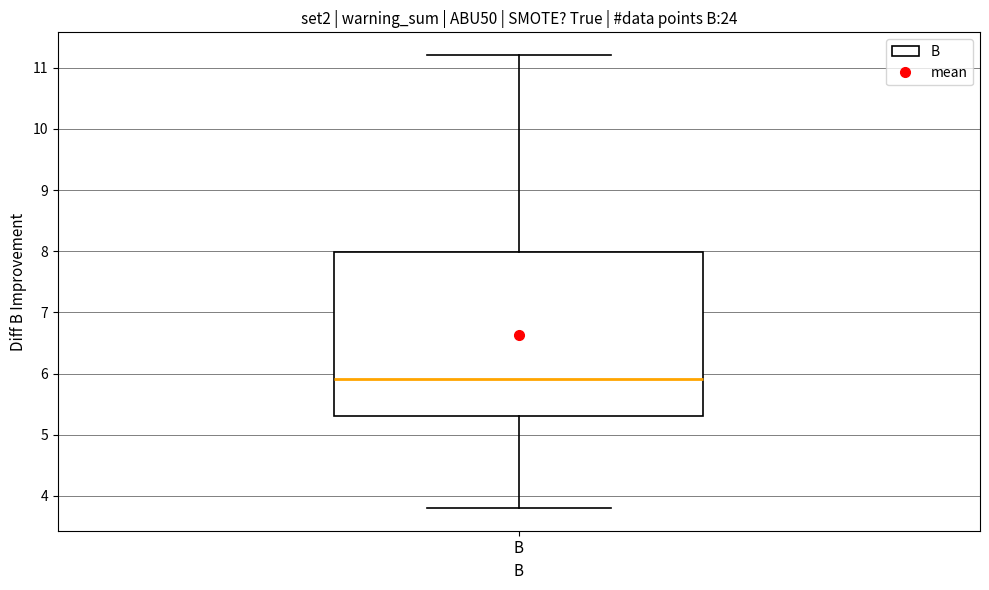

Transcribe this box plot: give where the median line is, the range the box spans, and where the two whiskers end, as read against the y-axis. The values are not printed on the chart, so give them approximately, as read against the axis.

median 5.9, box 5.3 to 8.0, whiskers 3.8 to 11.2